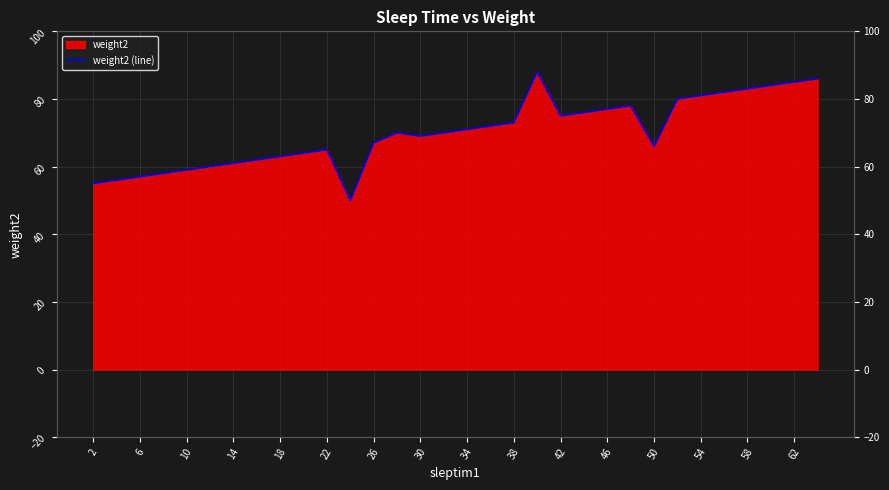

Does the chart display data point markers on the line(s)?

No